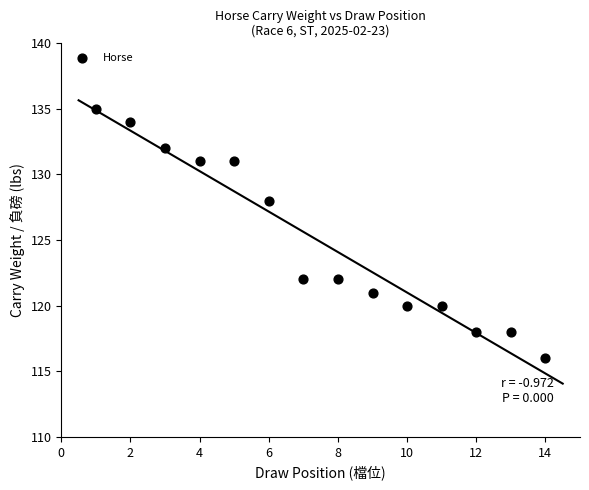

What is the range of X values (max minus min)?

13